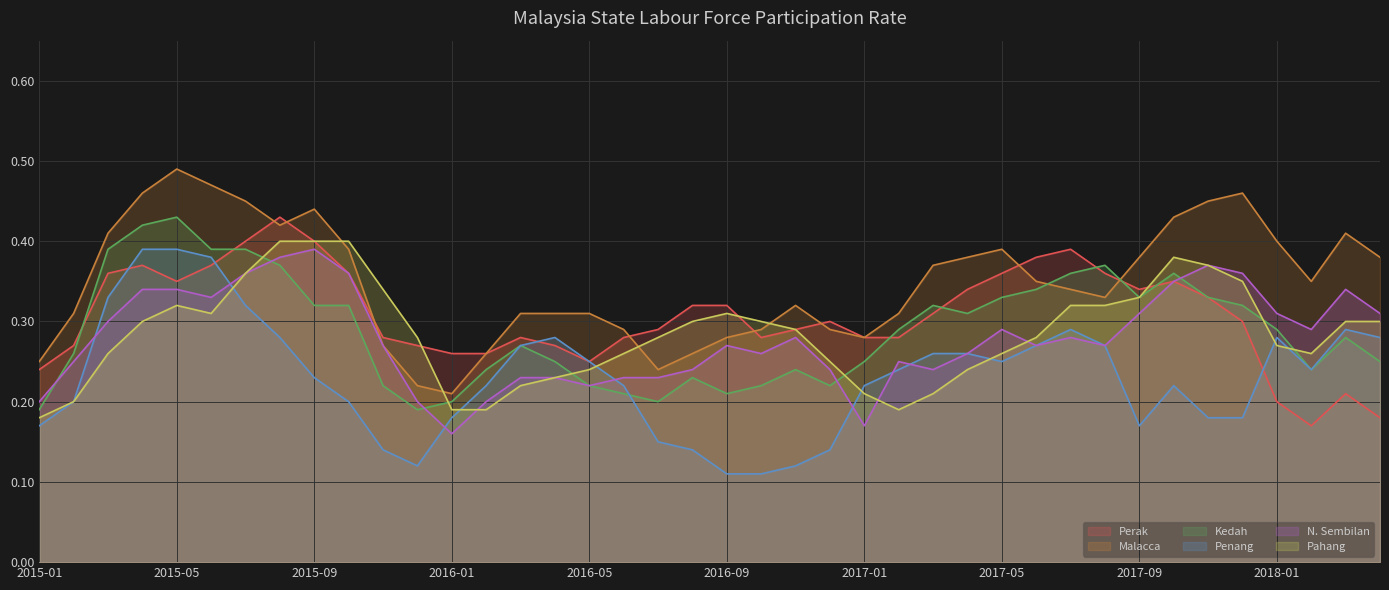

What is the label of the 10th point from the left?

2015-10